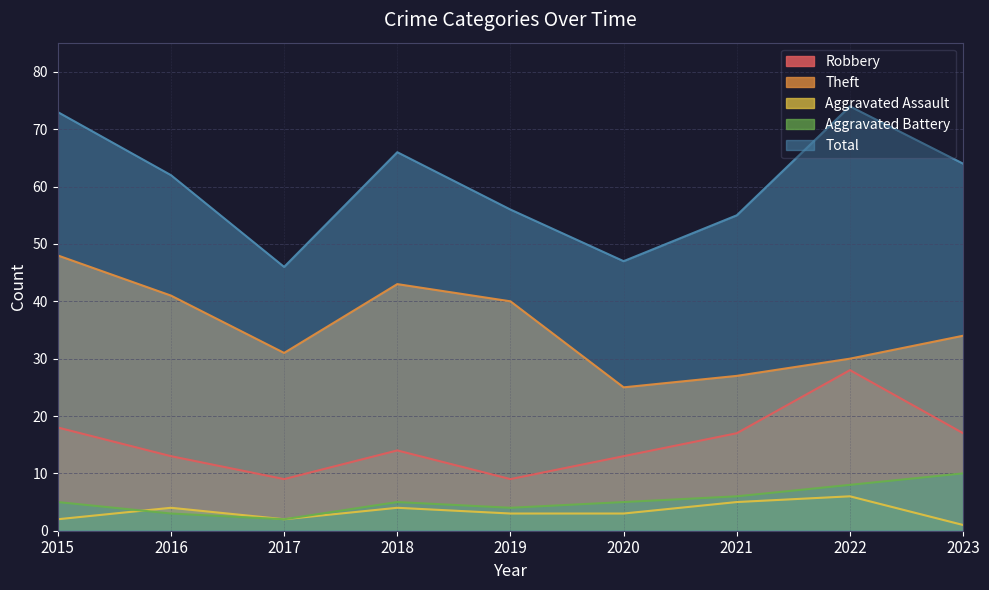

What is the total value across all series at 2022?

146